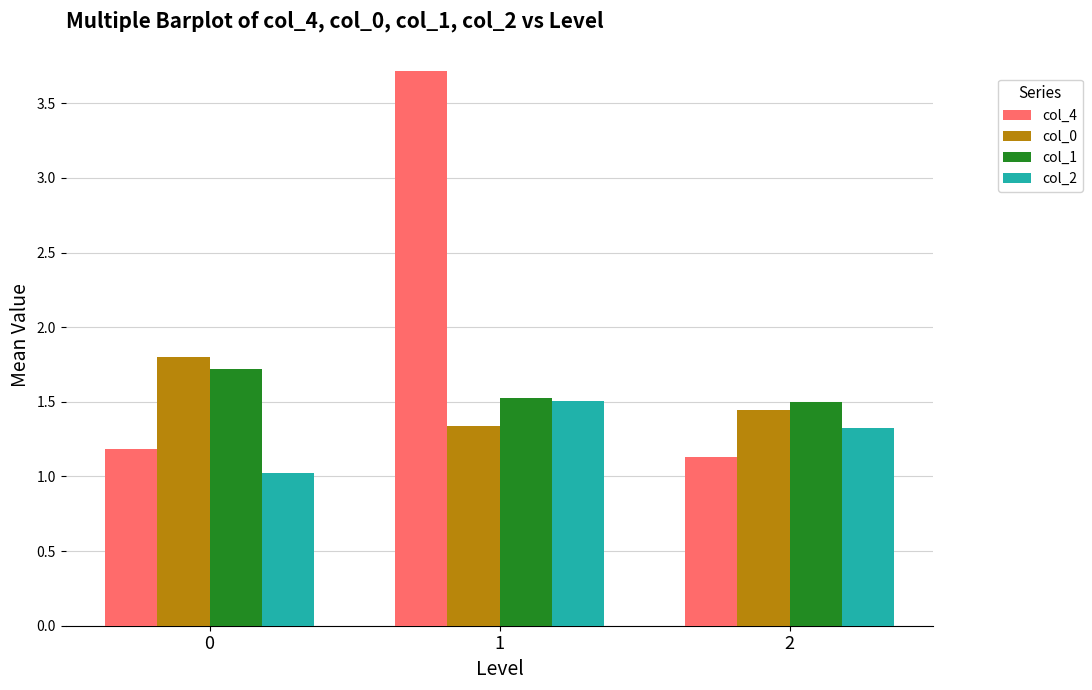

What is the difference between the maximum and minimum values in the col_4 series?

2.6